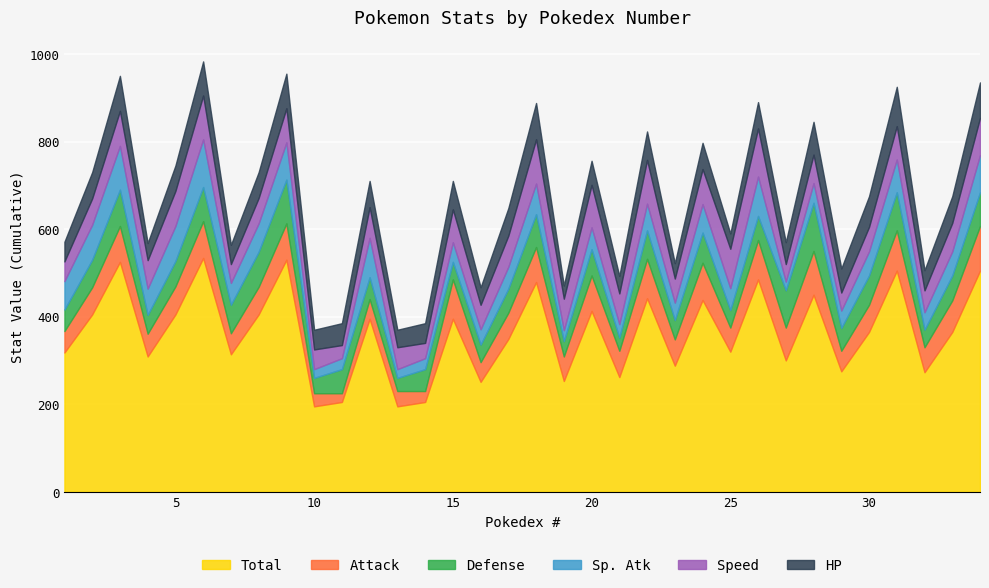

What is the difference between the second highest and second lowest values in the Defense series?

70